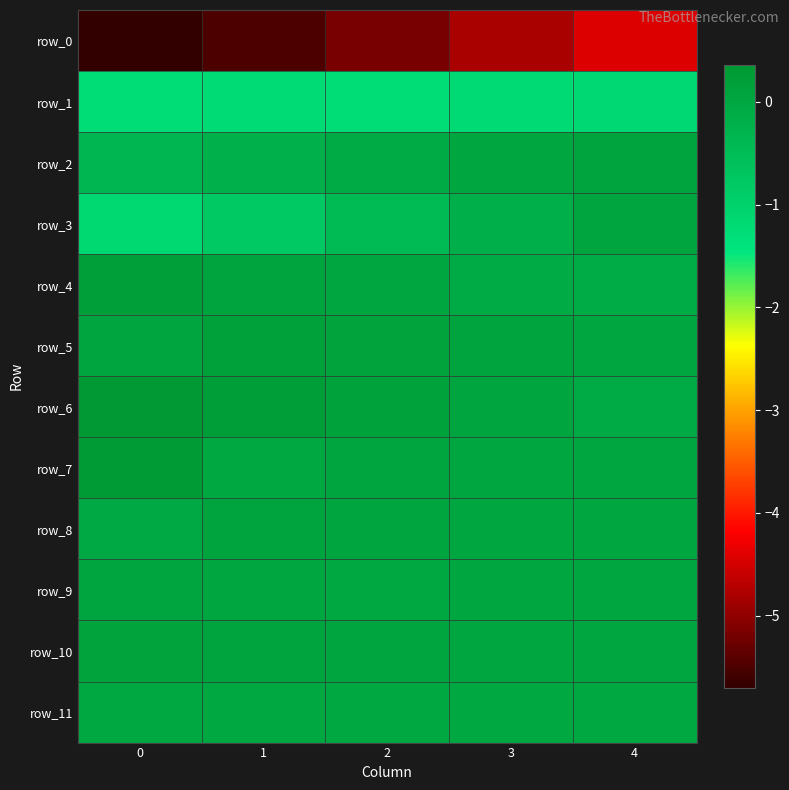

At 1, list the series in order from largest to smallest.

row_6, row_5, row_4, row_8, row_10, row_9, row_7, row_11, row_2, row_3, row_1, row_0